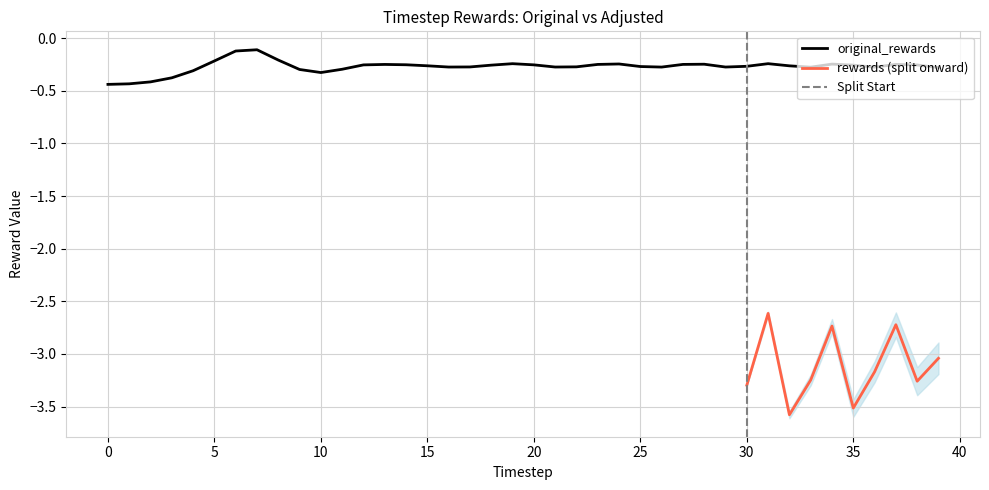

How many categories are shown in the chart?

40